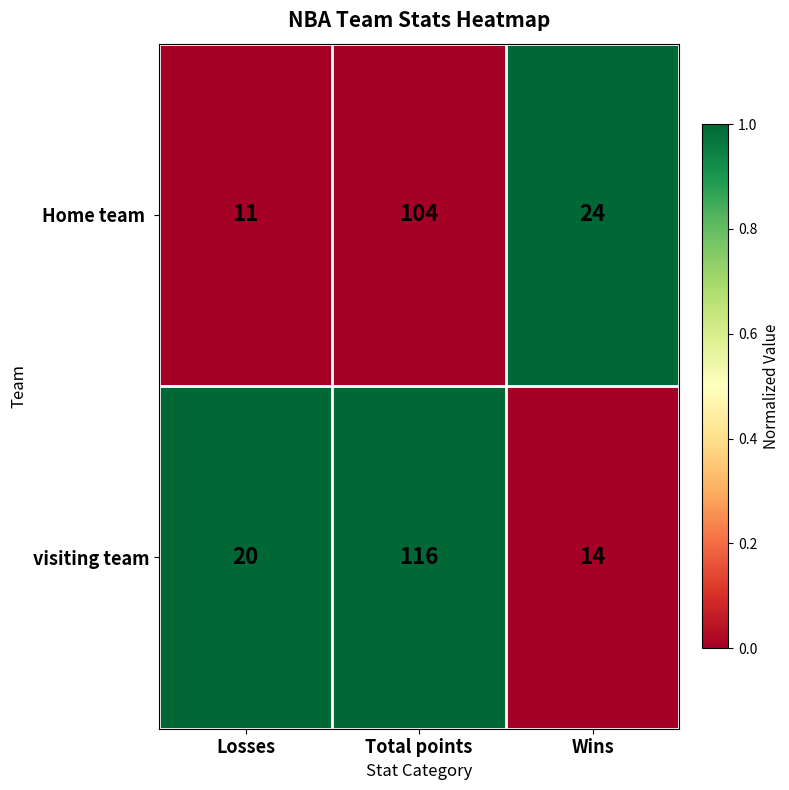

What is the difference between the visiting team values at Losses and Wins?

6